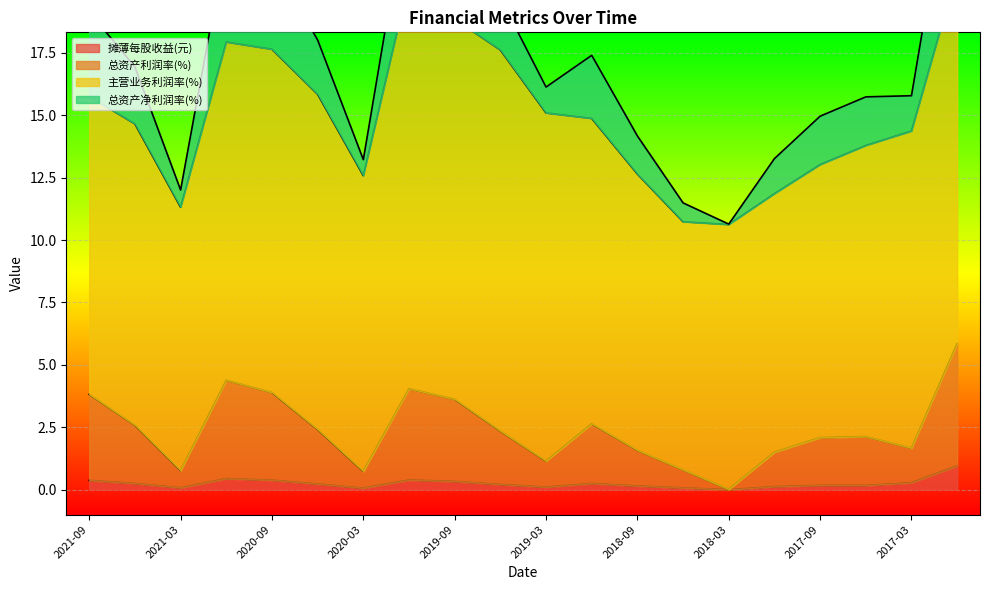

The 摊薄每股收益(元) series shows 0.1 at 2021-03. True or false?

True